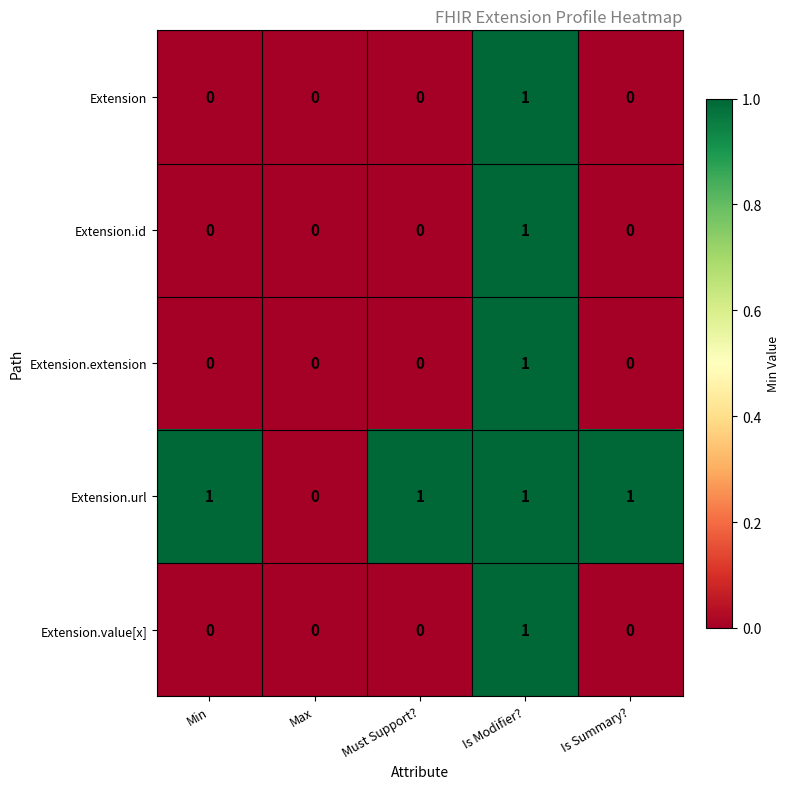

Count the Extension.url values in the range 1 to 2.

4